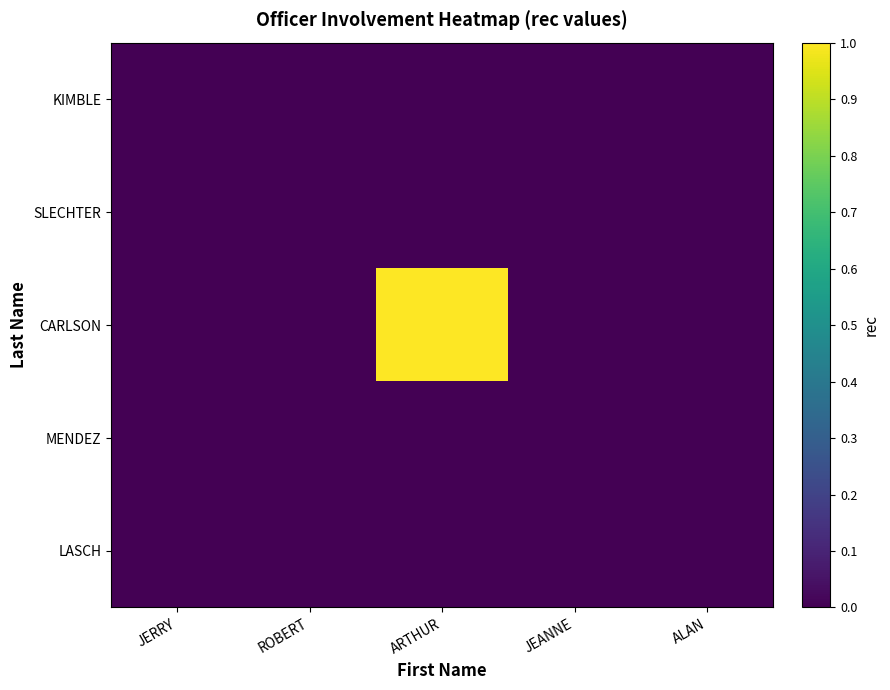

Reading right to left, transcribe all the data shown in this chart.

KIMBLE: ALAN=0	JEANNE=0	ARTHUR=0	ROBERT=0	JERRY=0
SLECHTER: ALAN=0	JEANNE=0	ARTHUR=0	ROBERT=0	JERRY=0
CARLSON: ALAN=0	JEANNE=0	ARTHUR=1	ROBERT=0	JERRY=0
MENDEZ: ALAN=0	JEANNE=0	ARTHUR=0	ROBERT=0	JERRY=0
LASCH: ALAN=0	JEANNE=0	ARTHUR=0	ROBERT=0	JERRY=0